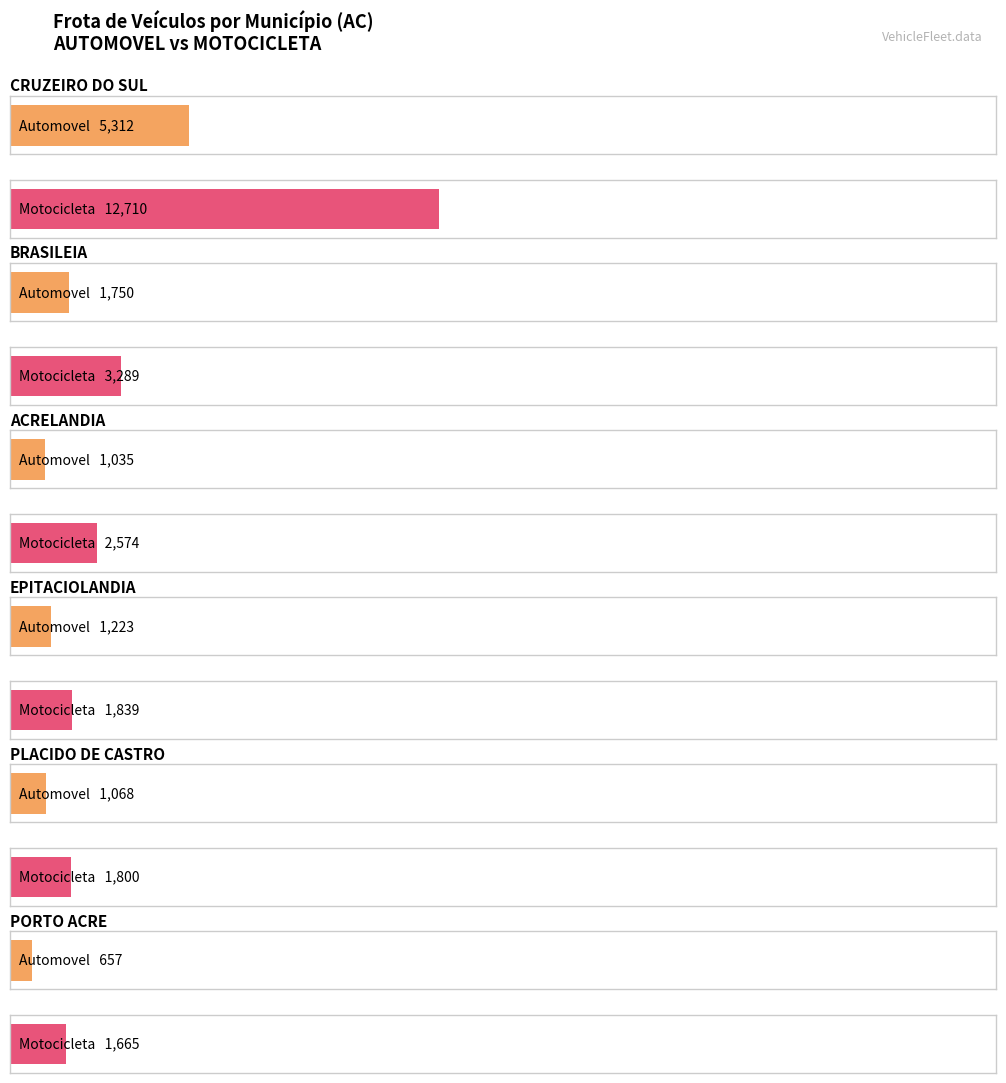

The value of CAMINHAO at ACRELANDIA is 117. True or false?

False